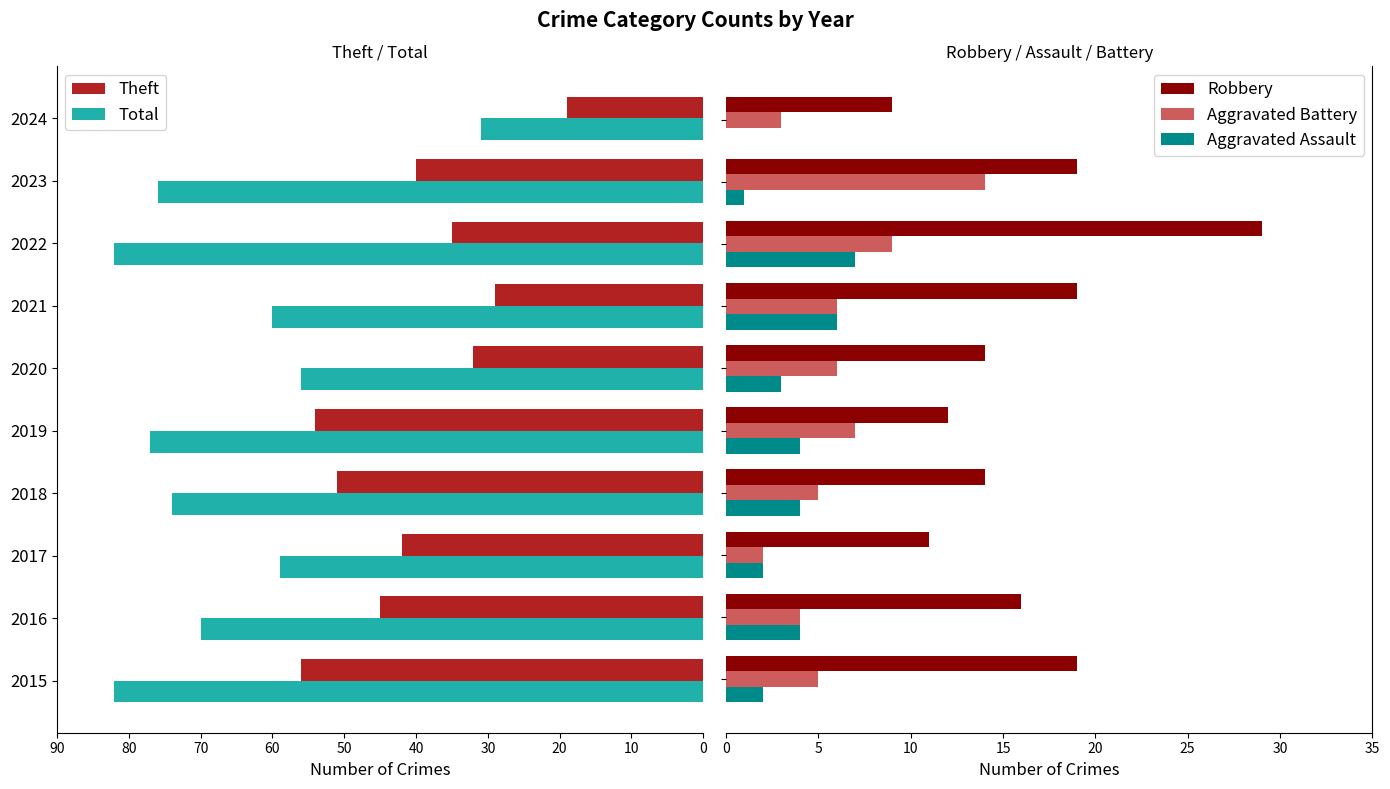

How many bars are there in each group?

5